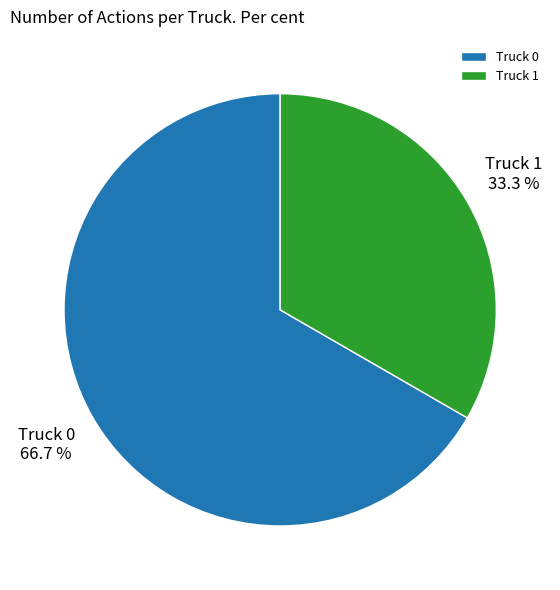

To the nearest percent, what portion does Truck 0 represent?

67%